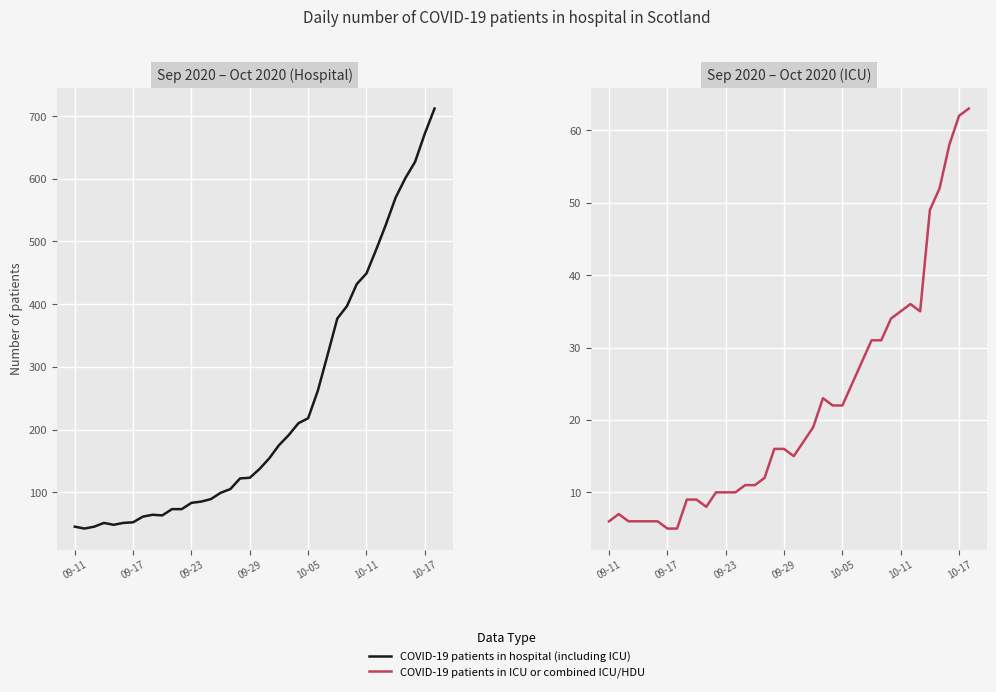

Rank the series by their average value, from lowest to highest.

COVID-19 patients in ICU or combined ICU/HDU, COVID-19 patients in hospital (including ICU)